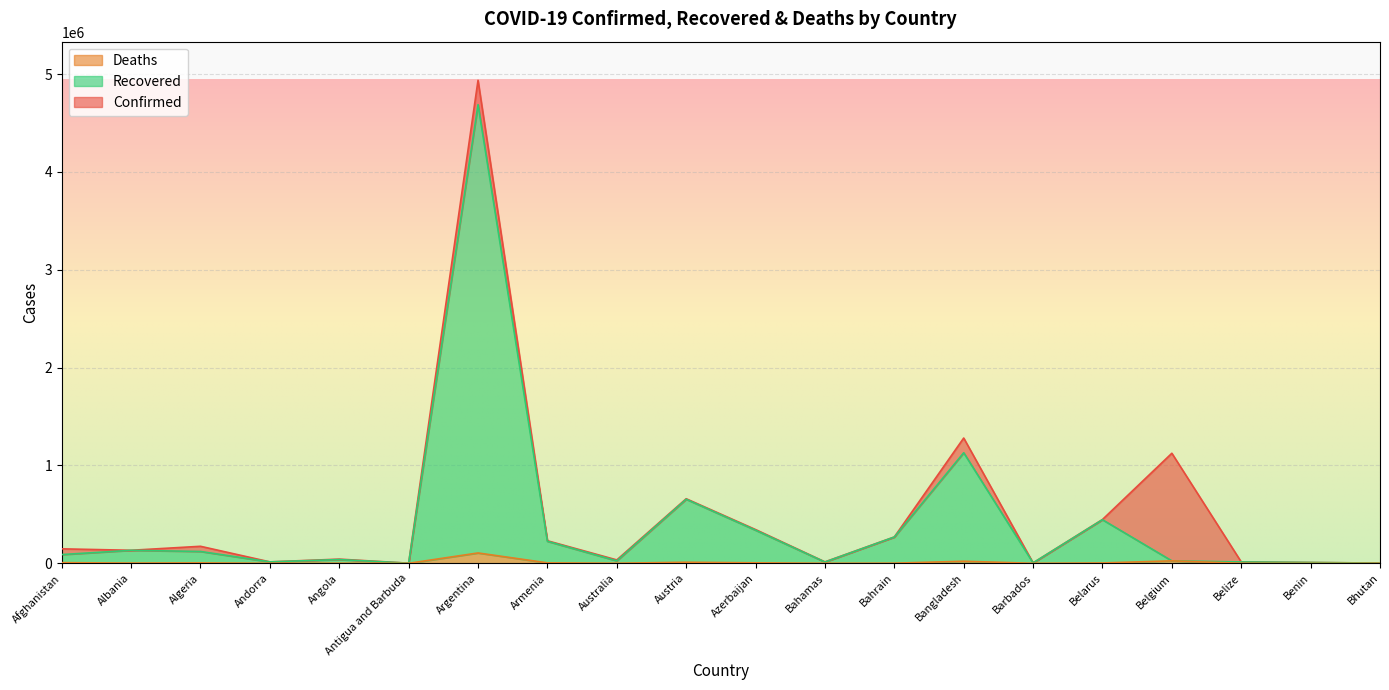

Which series has the largest total across all categories?

Confirmed